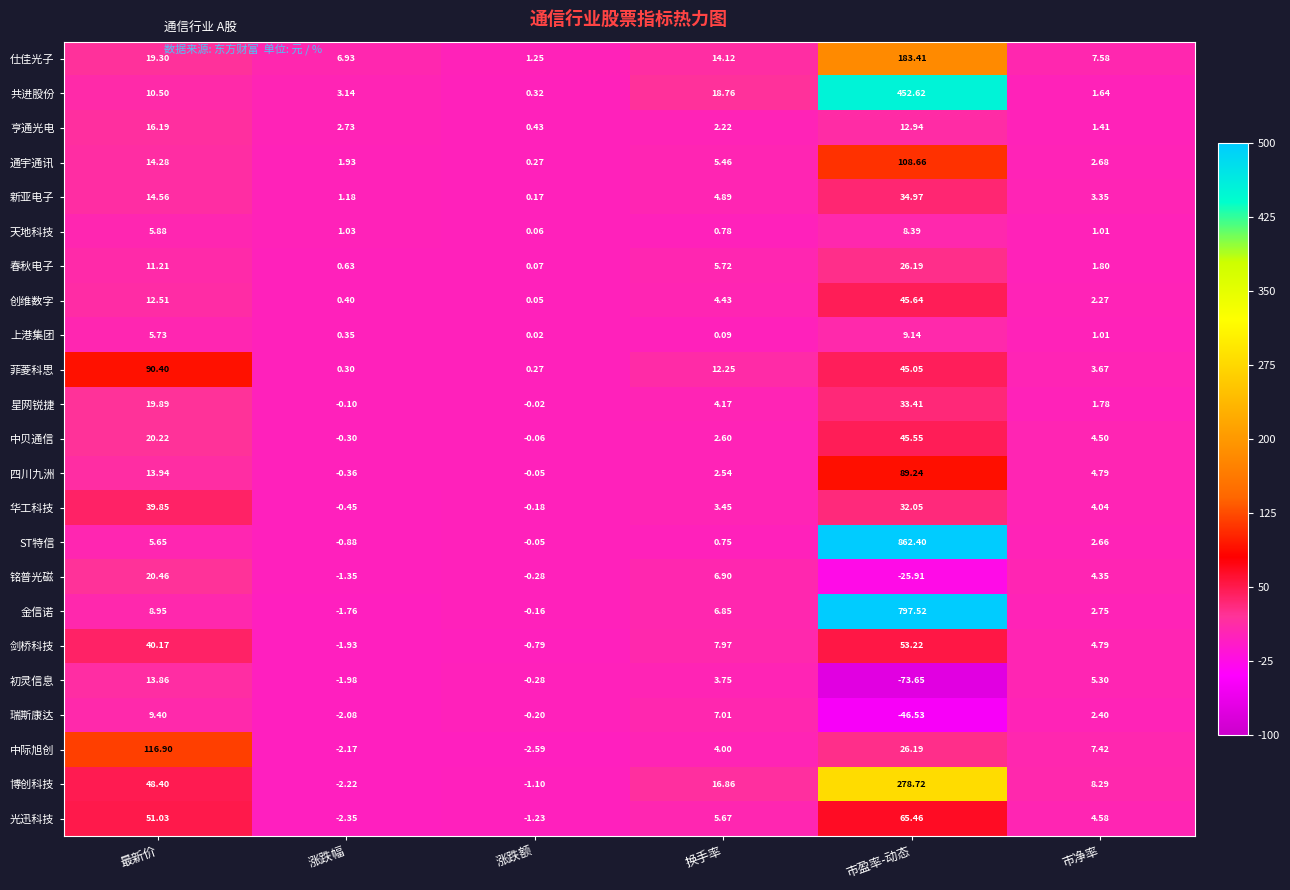

Which category has the highest value across all series?

市盈率-动态